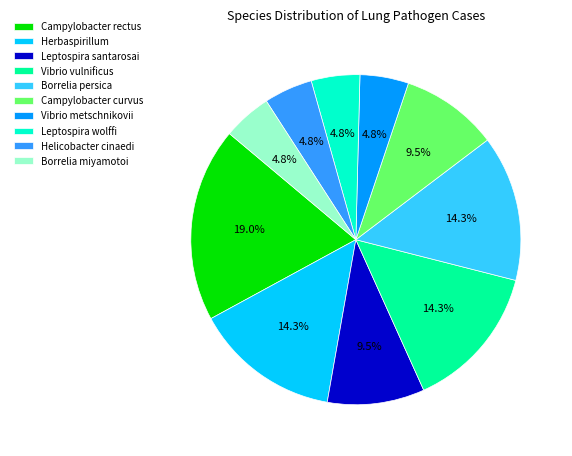

Which has a higher value, Borrelia persica or Borrelia miyamotoi?

Borrelia persica